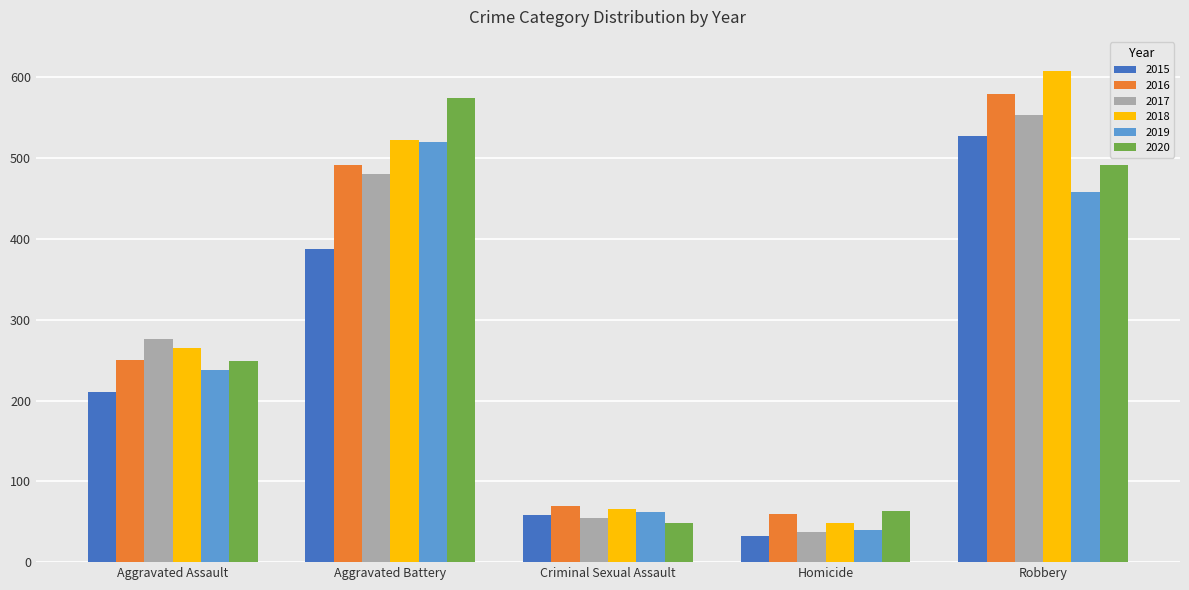

Reading left to right, transcribe all the data shown in this chart.

2015: Aggravated Assault=210	Aggravated Battery=387	Criminal Sexual Assault=58	Homicide=32	Robbery=527
2016: Aggravated Assault=250	Aggravated Battery=491	Criminal Sexual Assault=69	Homicide=59	Robbery=579
2017: Aggravated Assault=276	Aggravated Battery=480	Criminal Sexual Assault=55	Homicide=37	Robbery=553
2018: Aggravated Assault=265	Aggravated Battery=522	Criminal Sexual Assault=66	Homicide=49	Robbery=608
2019: Aggravated Assault=238	Aggravated Battery=520	Criminal Sexual Assault=62	Homicide=40	Robbery=458
2020: Aggravated Assault=249	Aggravated Battery=574	Criminal Sexual Assault=49	Homicide=63	Robbery=491